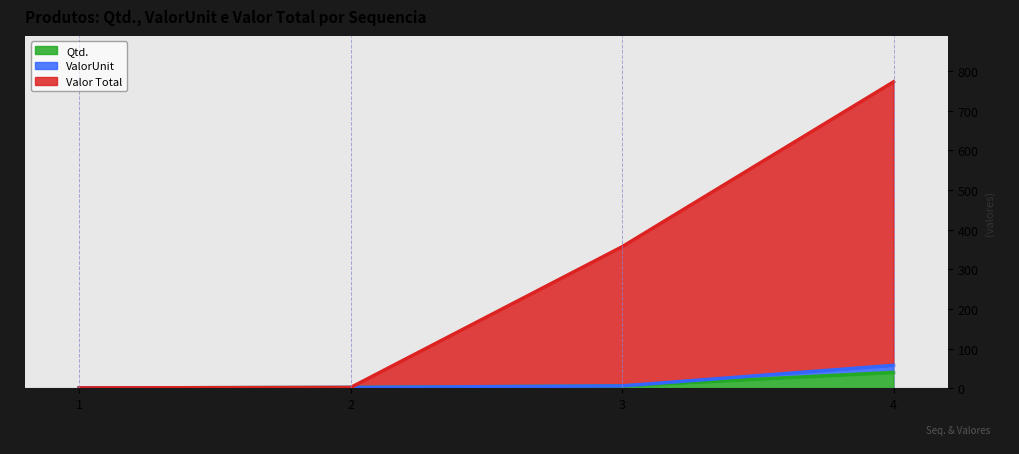

Is it true that ValorUnit equals 1.5 at 1?

False